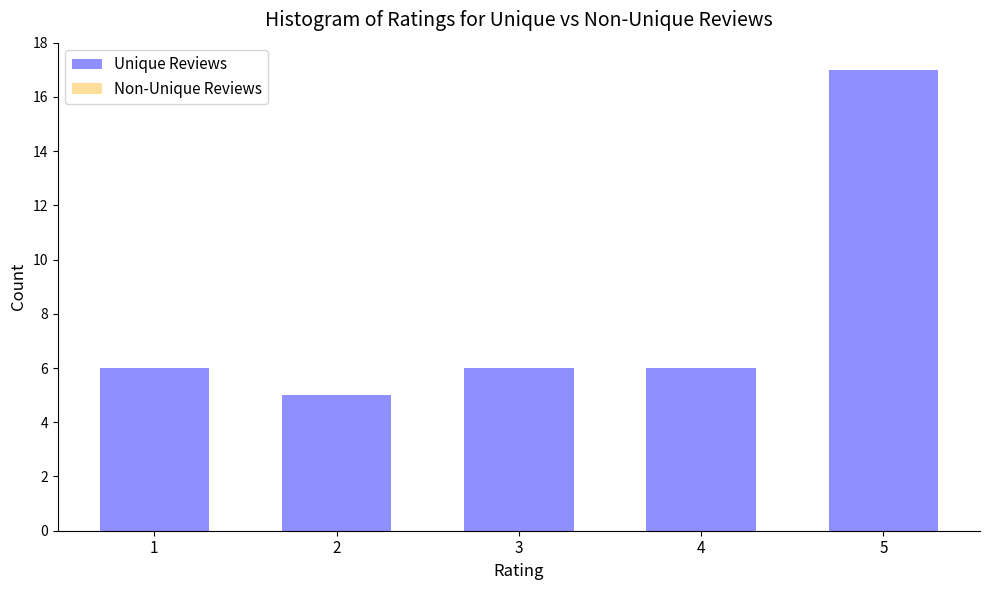

Reading right to left, extract all data points from this chart.

5=17	4=6	3=6	2=5	1=6